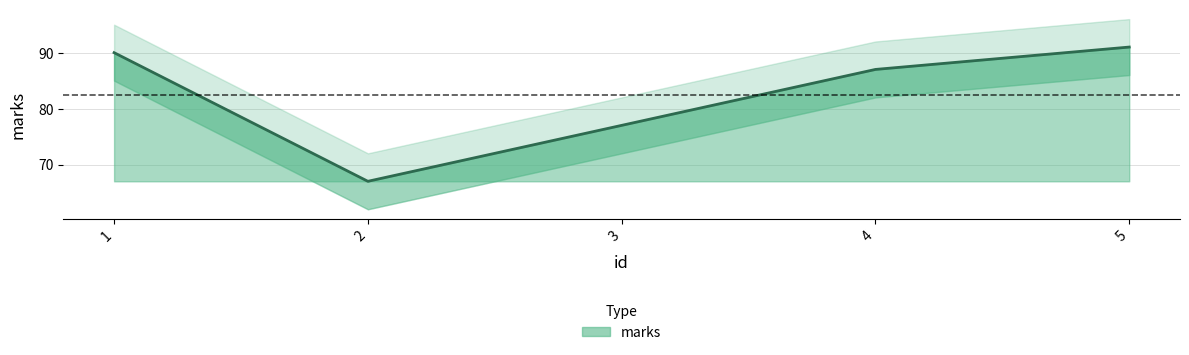

Reading right to left, list all the values displayed in this chart.

91	87	77	67	90